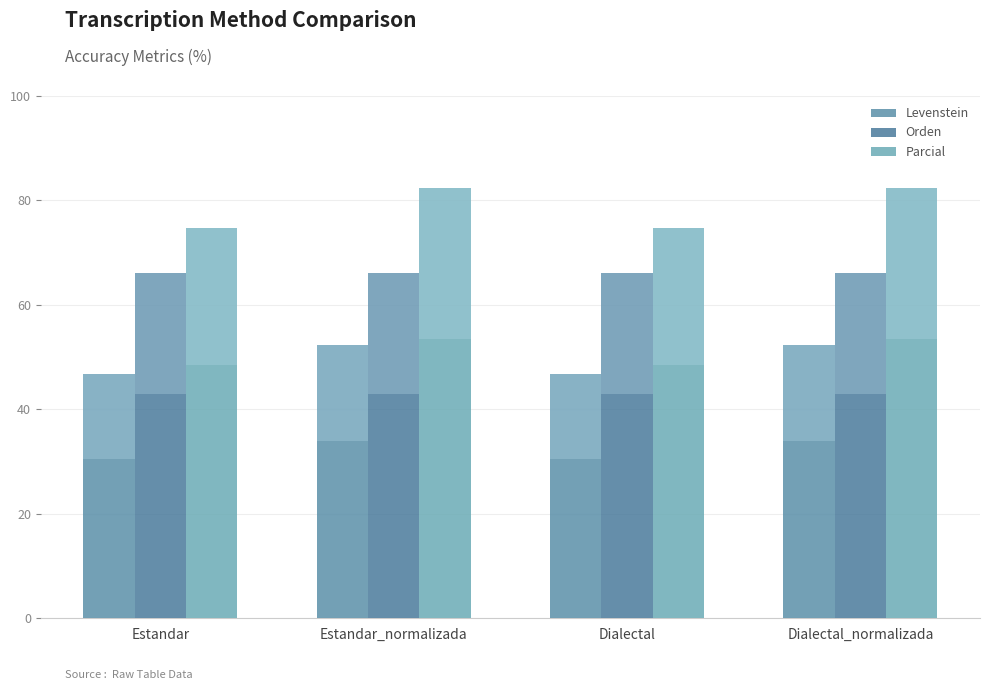

What is the sum of the Orden values at Dialectal and Estandar?

132.3